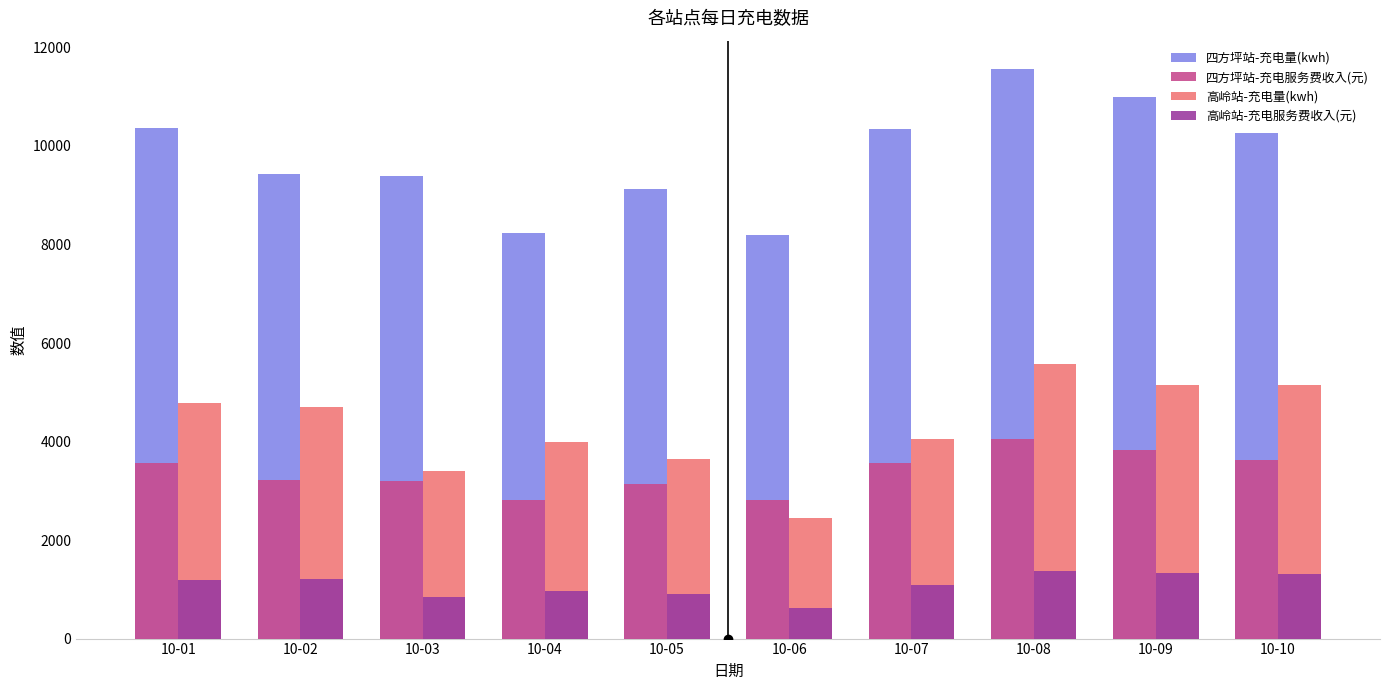

At which label is 四方坪站-充电量(kwh) closest to 9876?

10-10